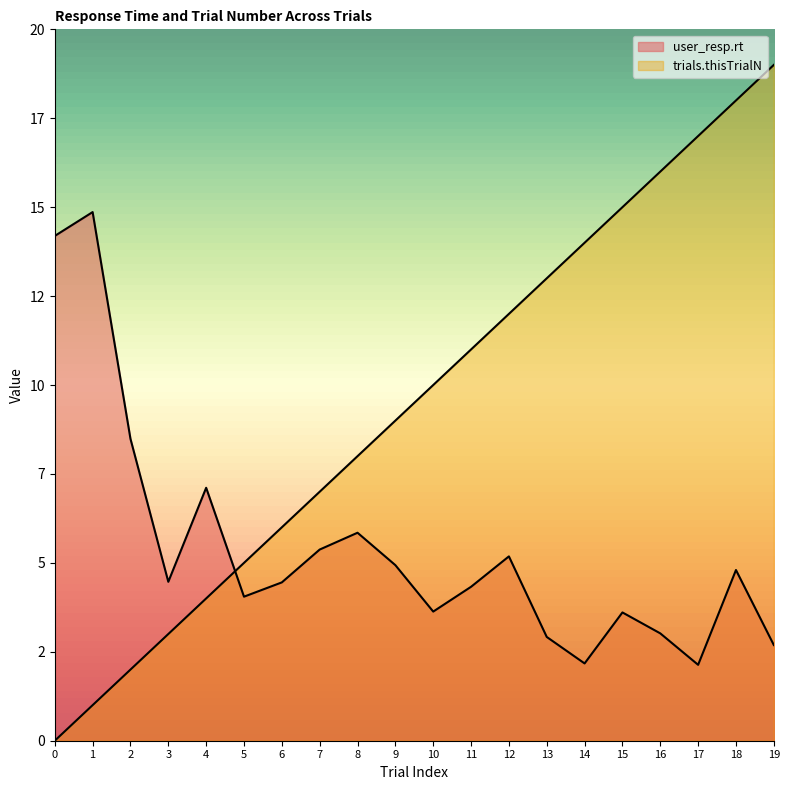

At how many categories does at least one series exceed 13?

8